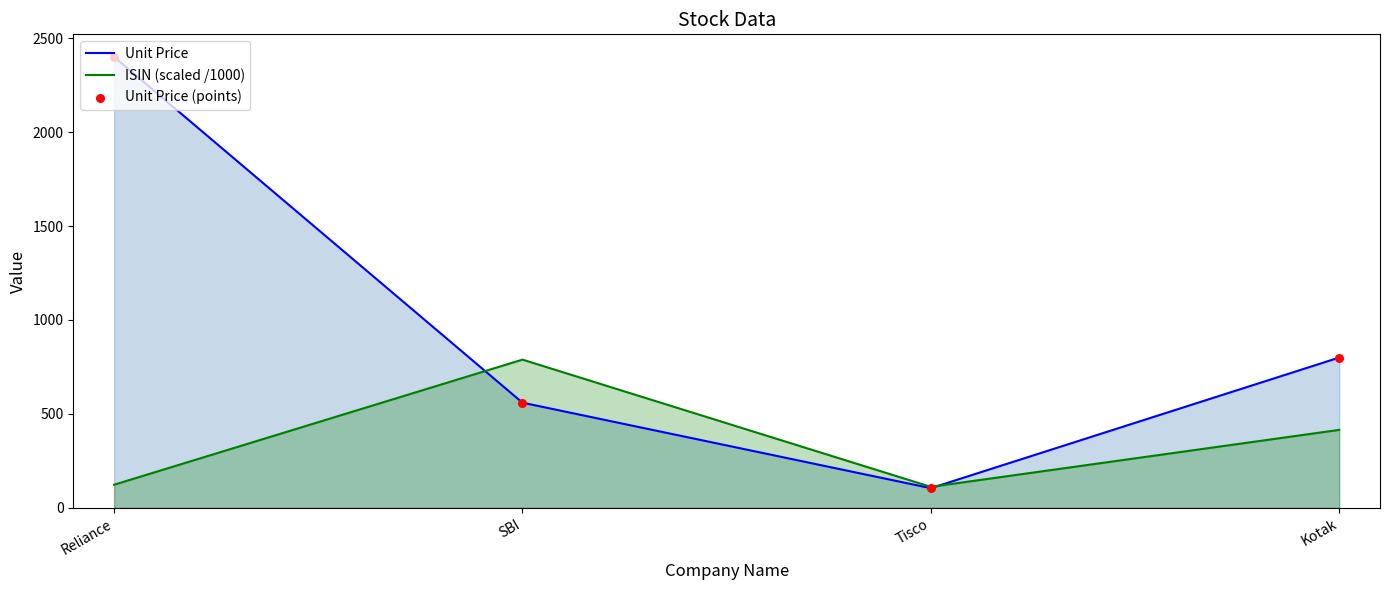

Which series has the largest total across all categories?

Unit Price